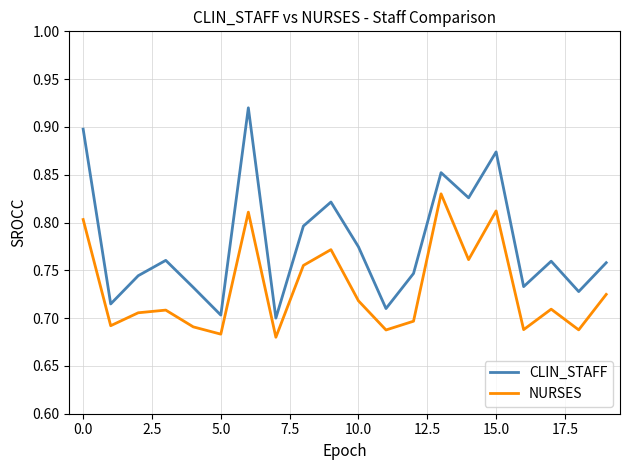

Rank the series by their maximum value, from lowest to highest.

NURSES, CLIN_STAFF